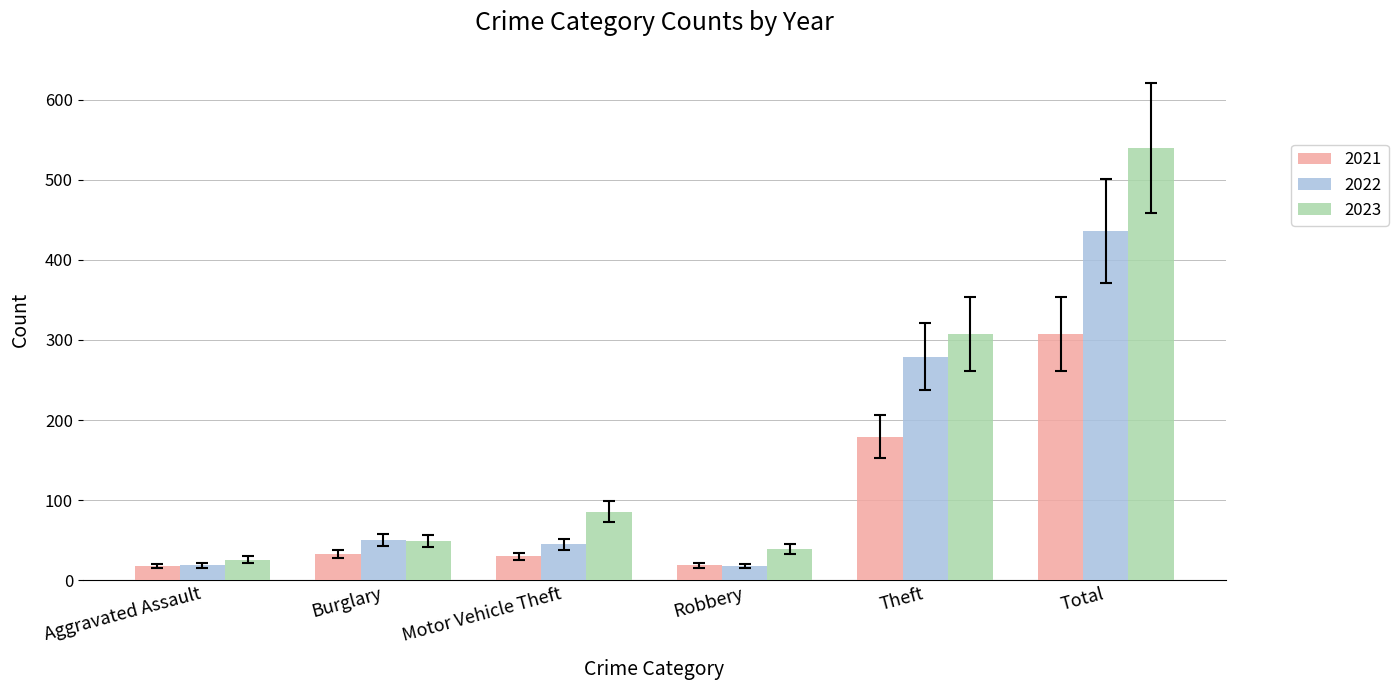

At which category is the sum across all series the highest?

Total